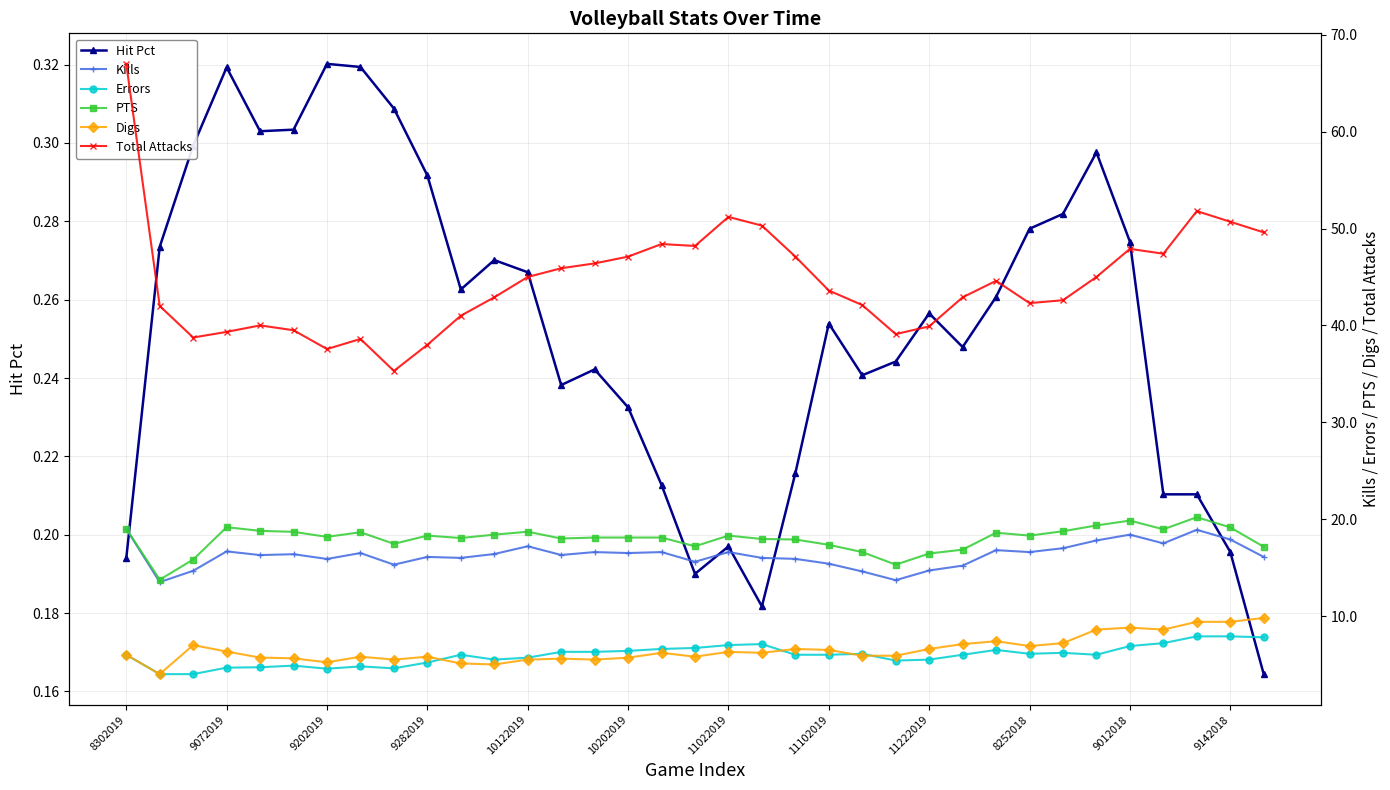

True or false: Total Attacks and Hit Pct intersect in this chart.

False